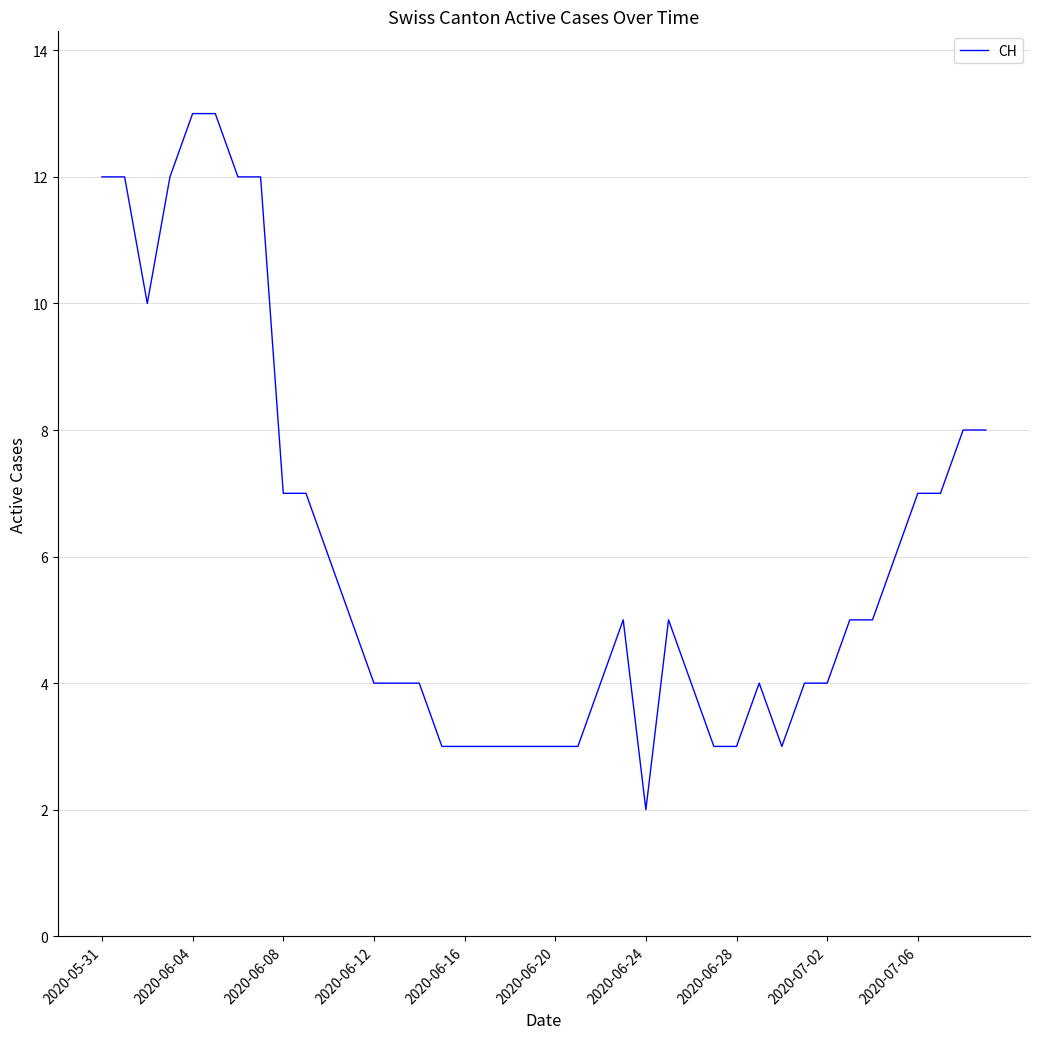

What is the difference between the maximum and minimum values?

11